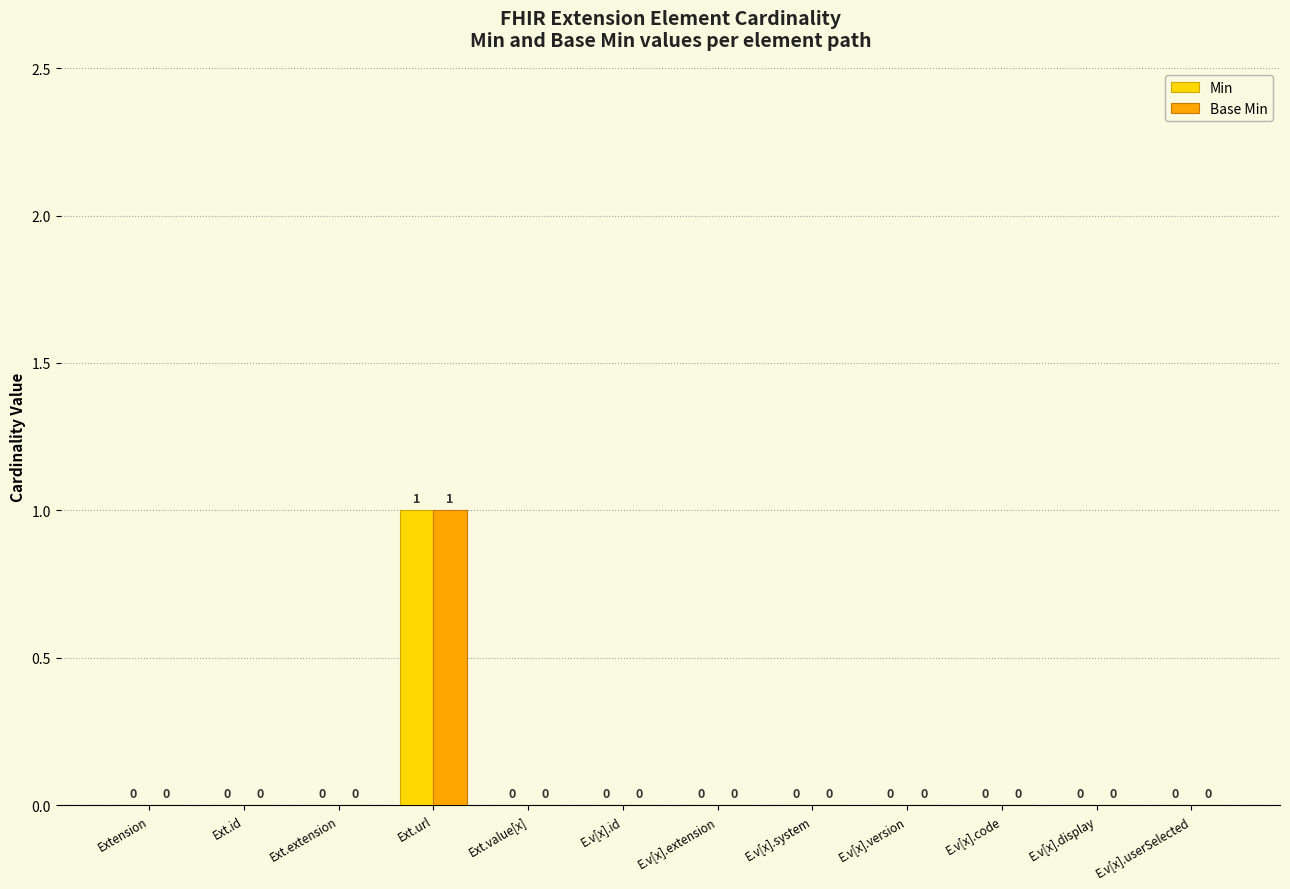

True or false: Base Min has a value of 1 at E.v[x].code.

False